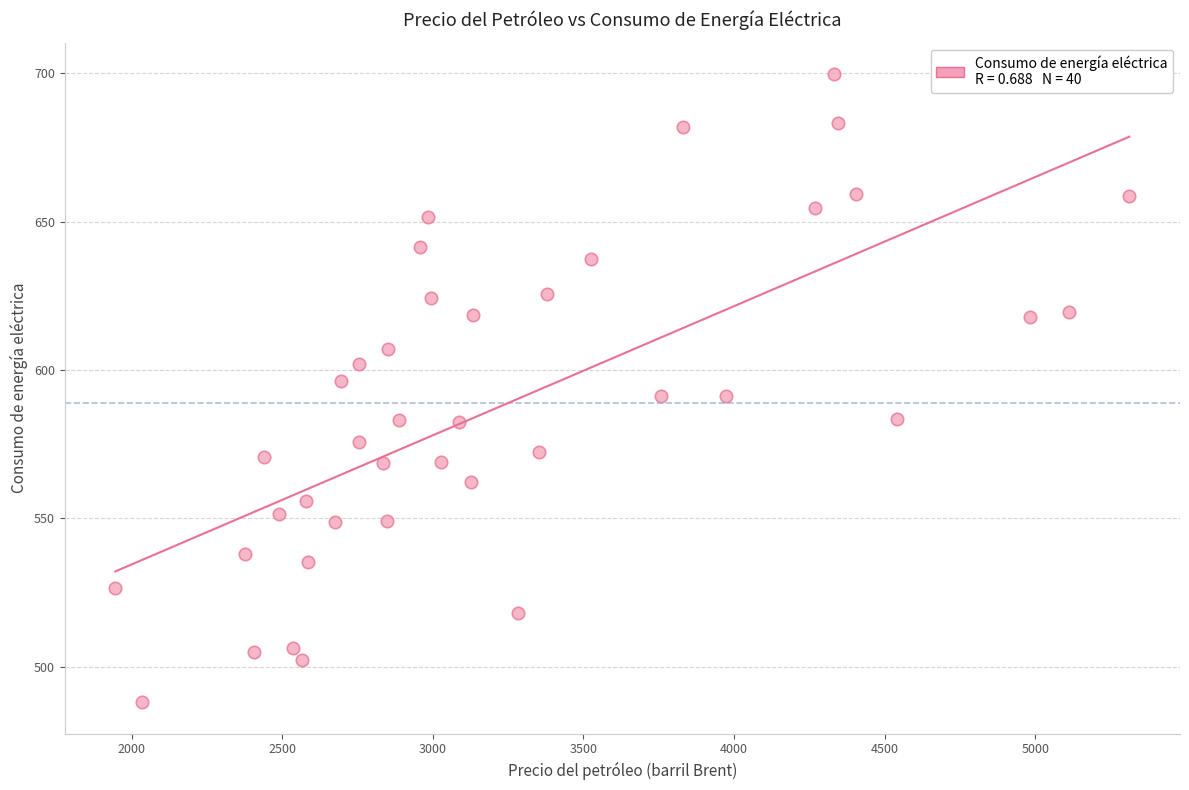

What is the range of Y values (max minus min)?

211.8